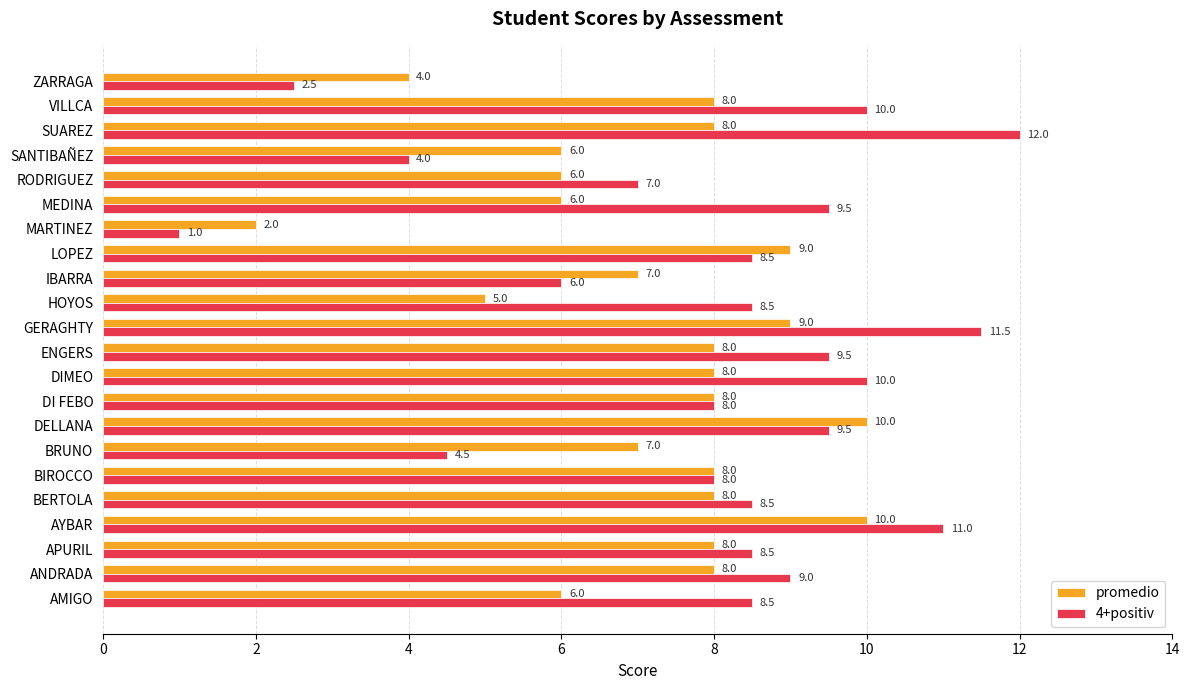

How many series are shown in this chart?

2